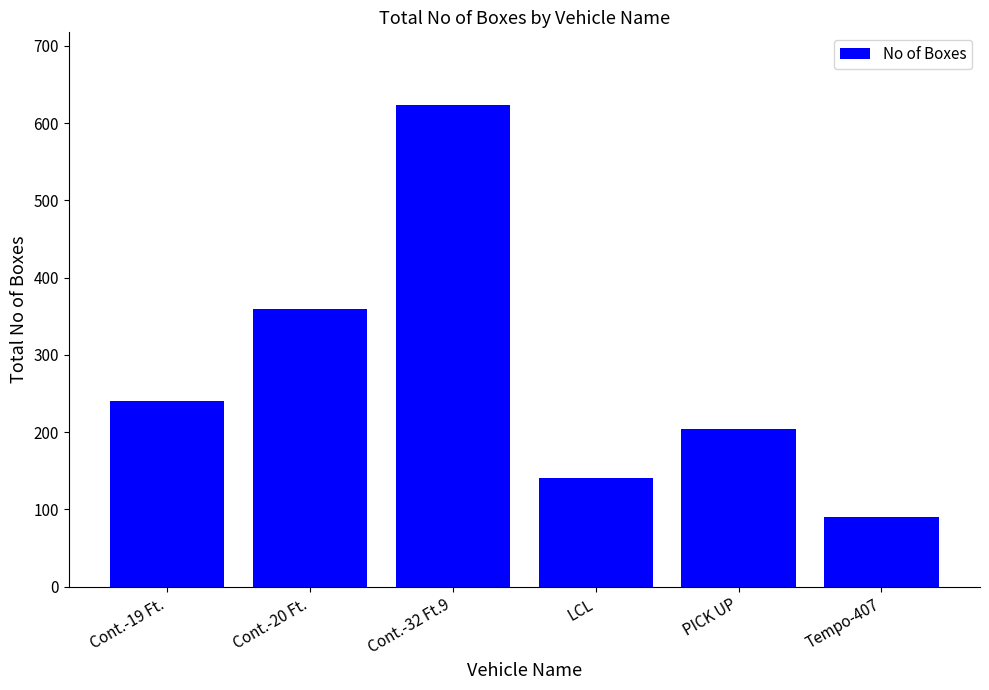

What position from the left is Tempo-407?

6